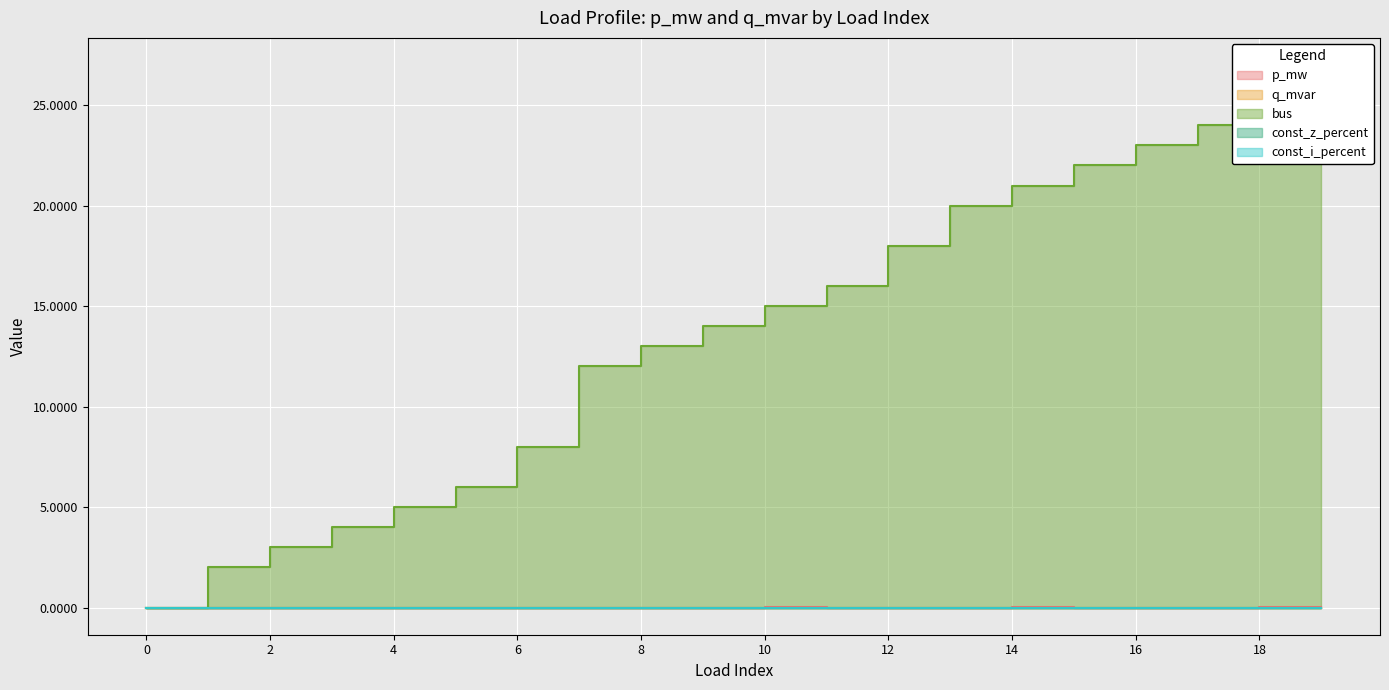

Is it true that q_mvar equals 0.0 at 16?

False